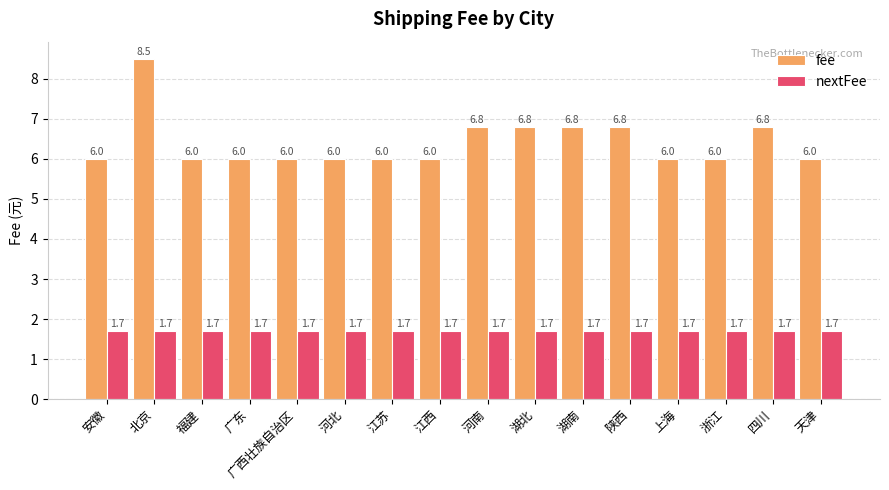

What is the label of the 4th bar from the right?

上海